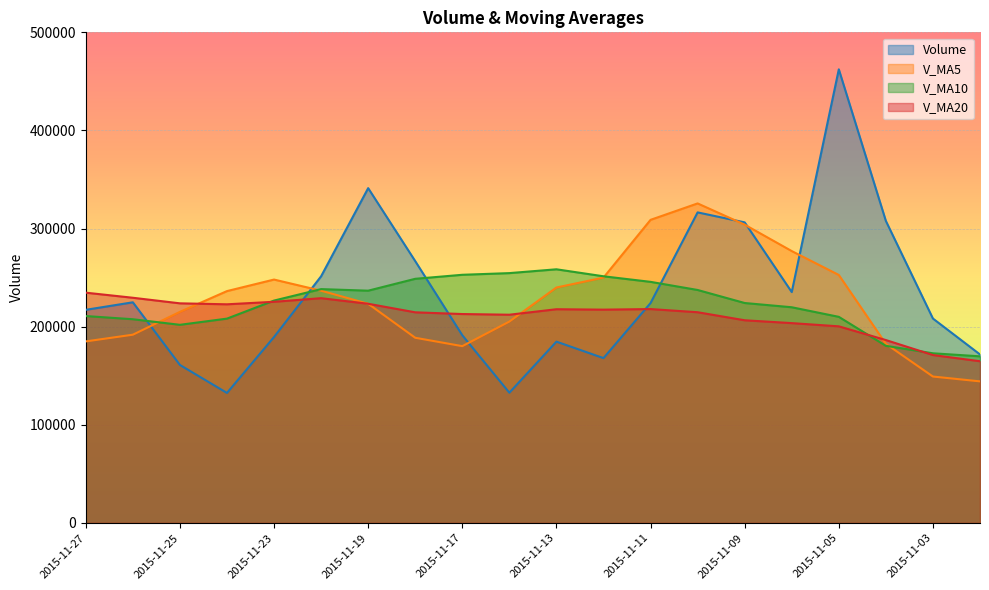

What is the value of the v_ma5 point at the 12th from the left?

250020.1